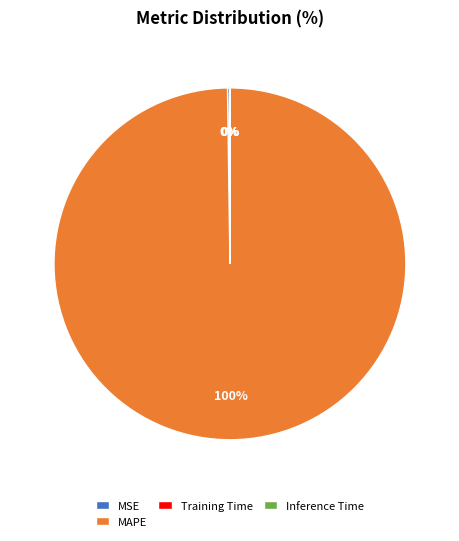

Is it true that MAPE is 100% of the pie?

True